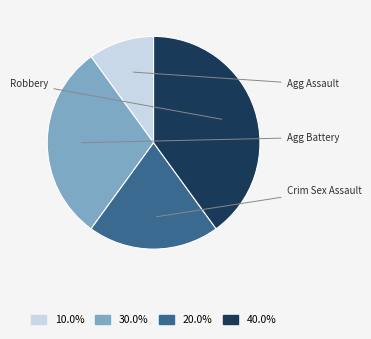

How many slices are in this pie chart?

4